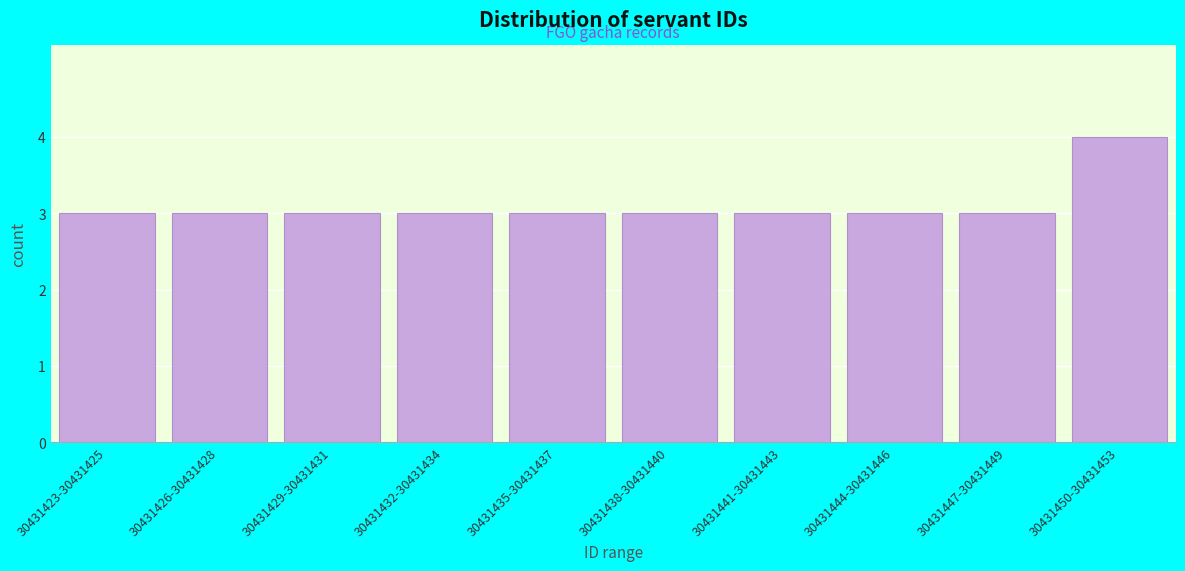

Reading right to left, extract all data points from this chart.

4	3	3	3	3	3	3	3	3	3